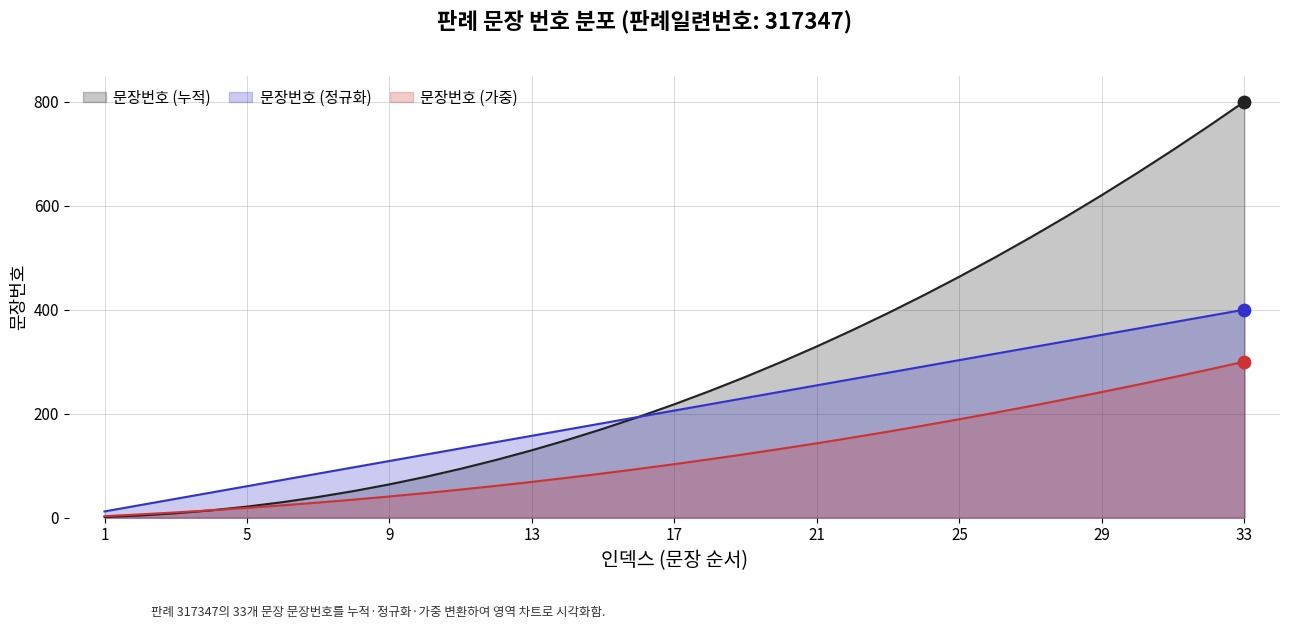

What is the change in value from 12 to 17?

+60.6